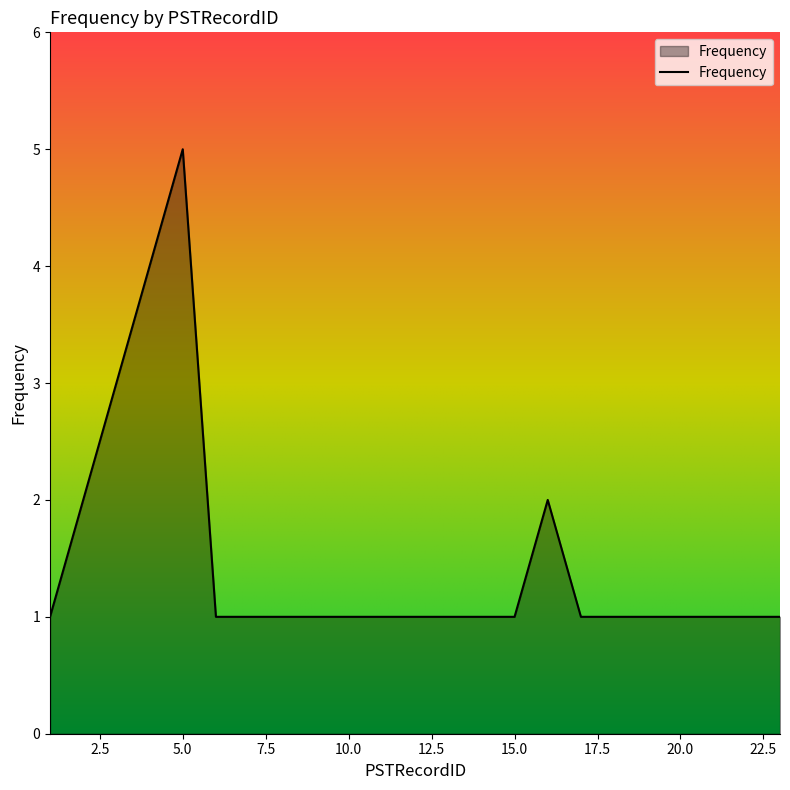

What is the difference between the maximum and minimum values?

4